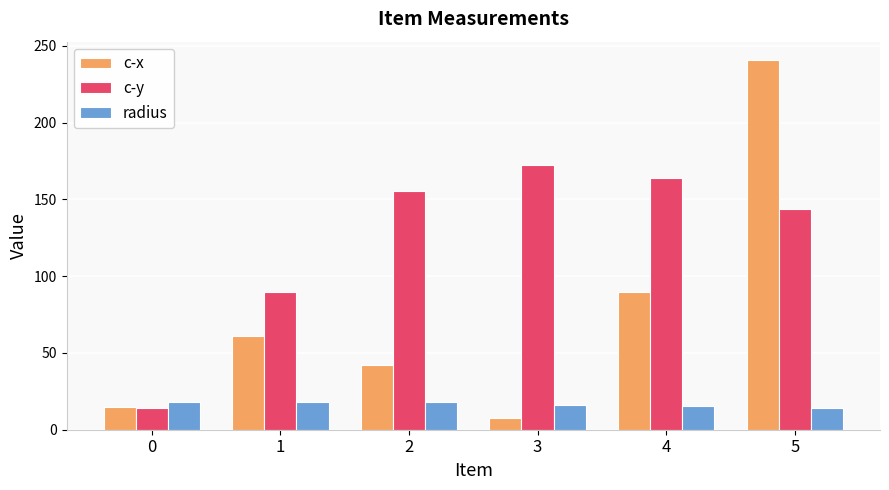

True or false: c-x has a value of 403.5 at 5.

False